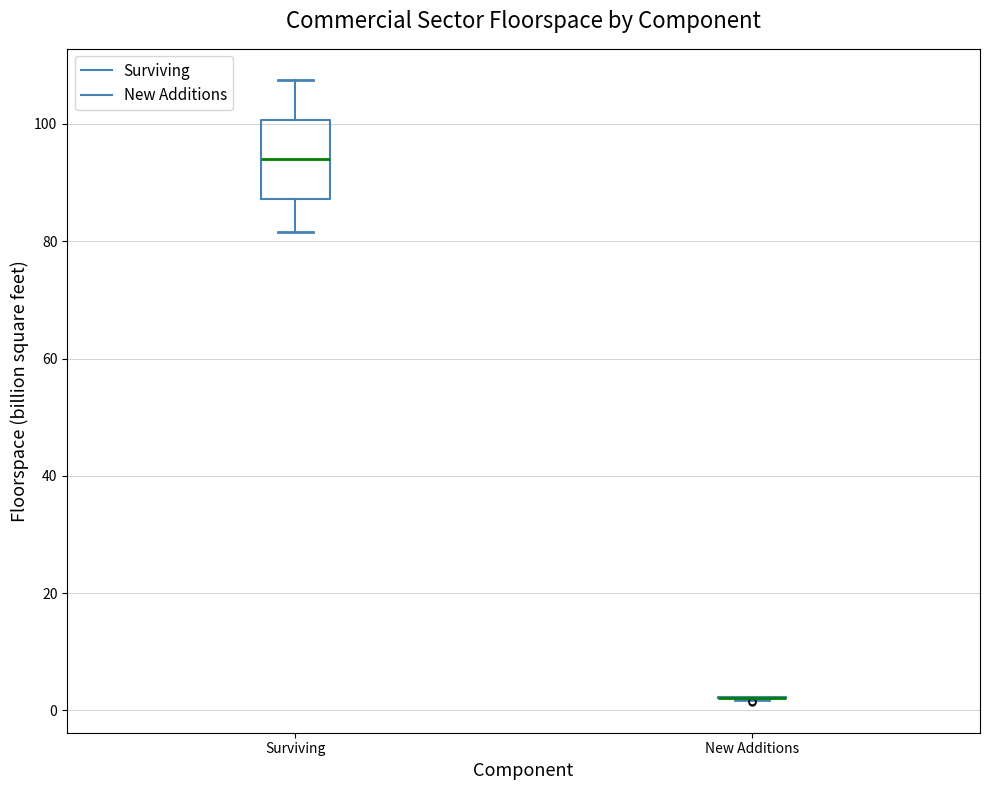

Which box is the tallest, from its lower edge to its upper edge?

Surviving